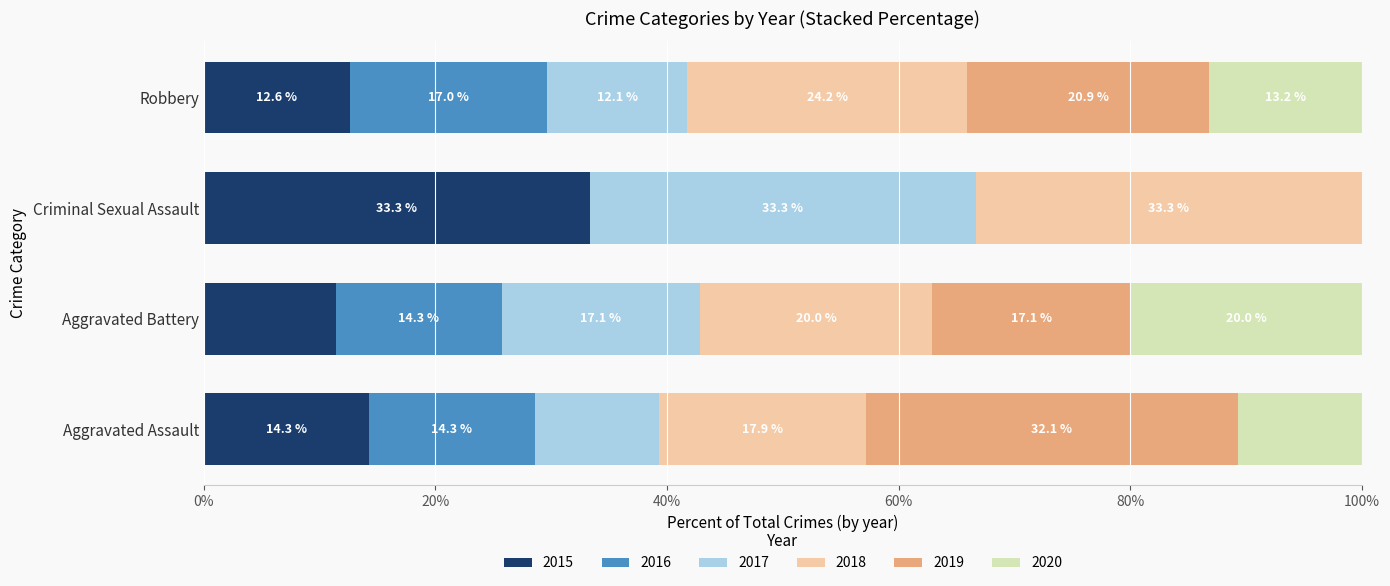

What is the total value across all series at Robbery?

100.0